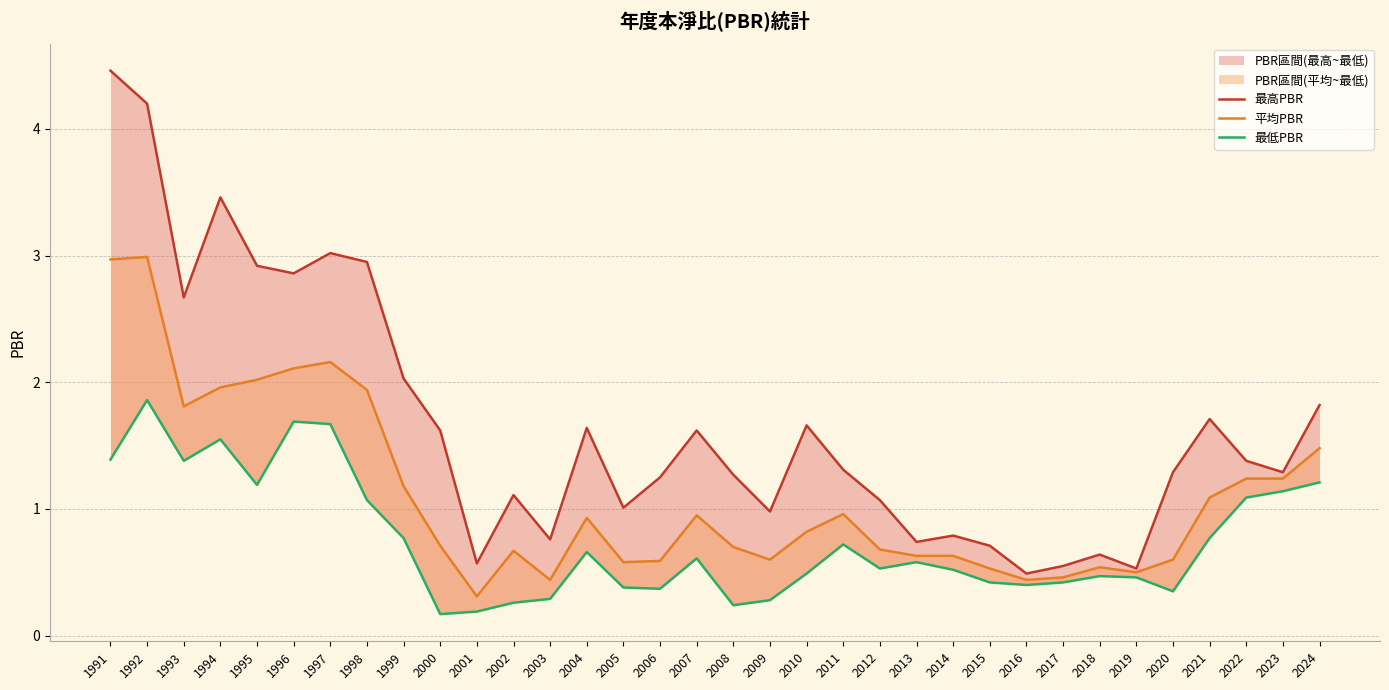

Which category has the lowest value across all series?

2000